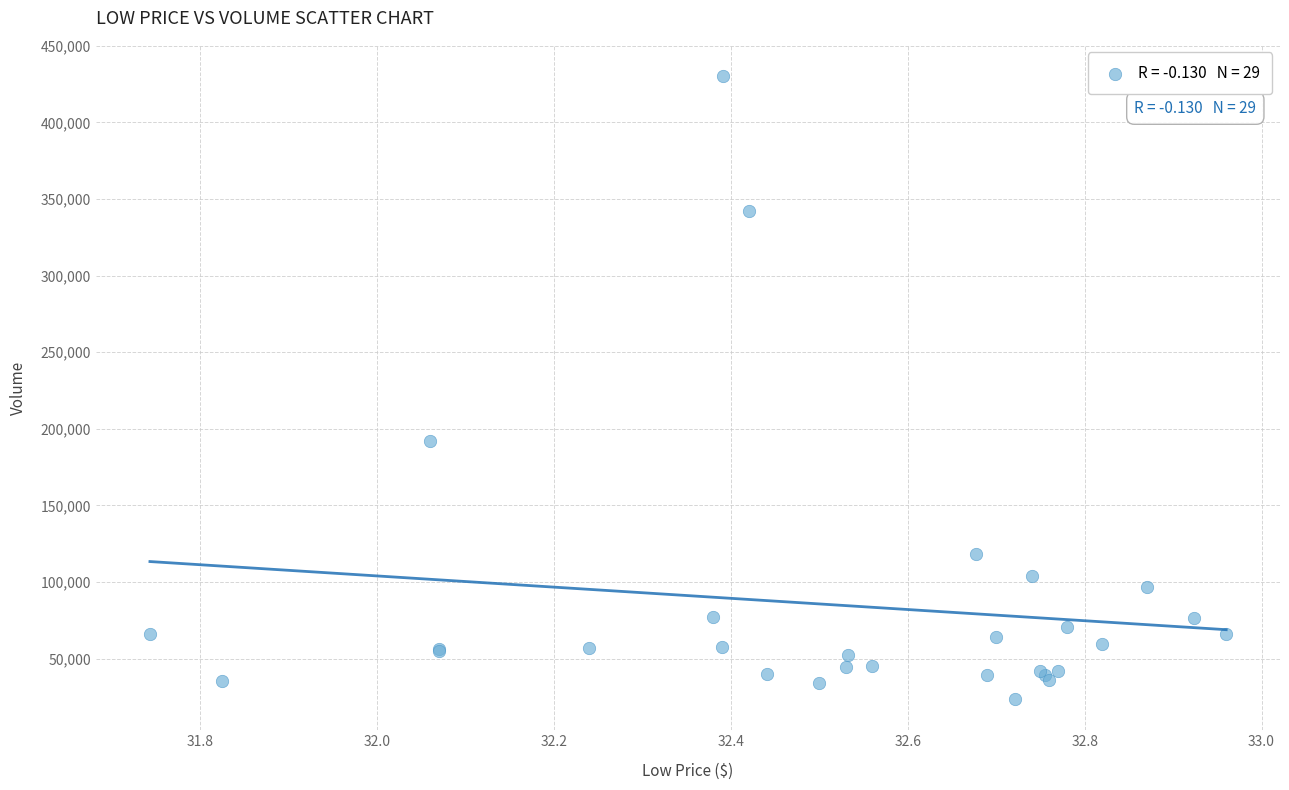

What Y value in the scatter plot is closest to 226900?

192300